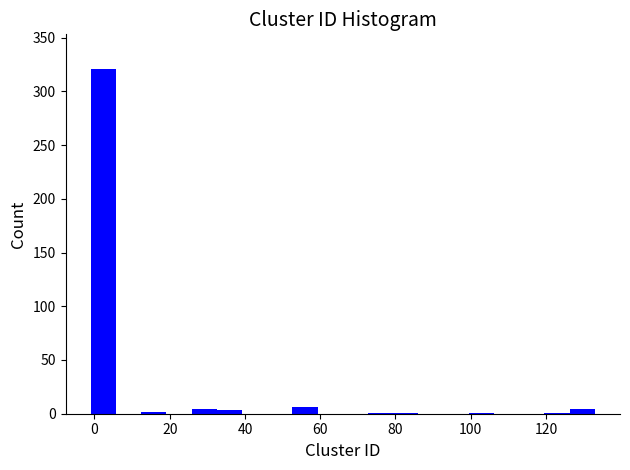

Around what value on the x-axis is the tallest bar? Give the approximate position of its centre, as read against the axis.

2